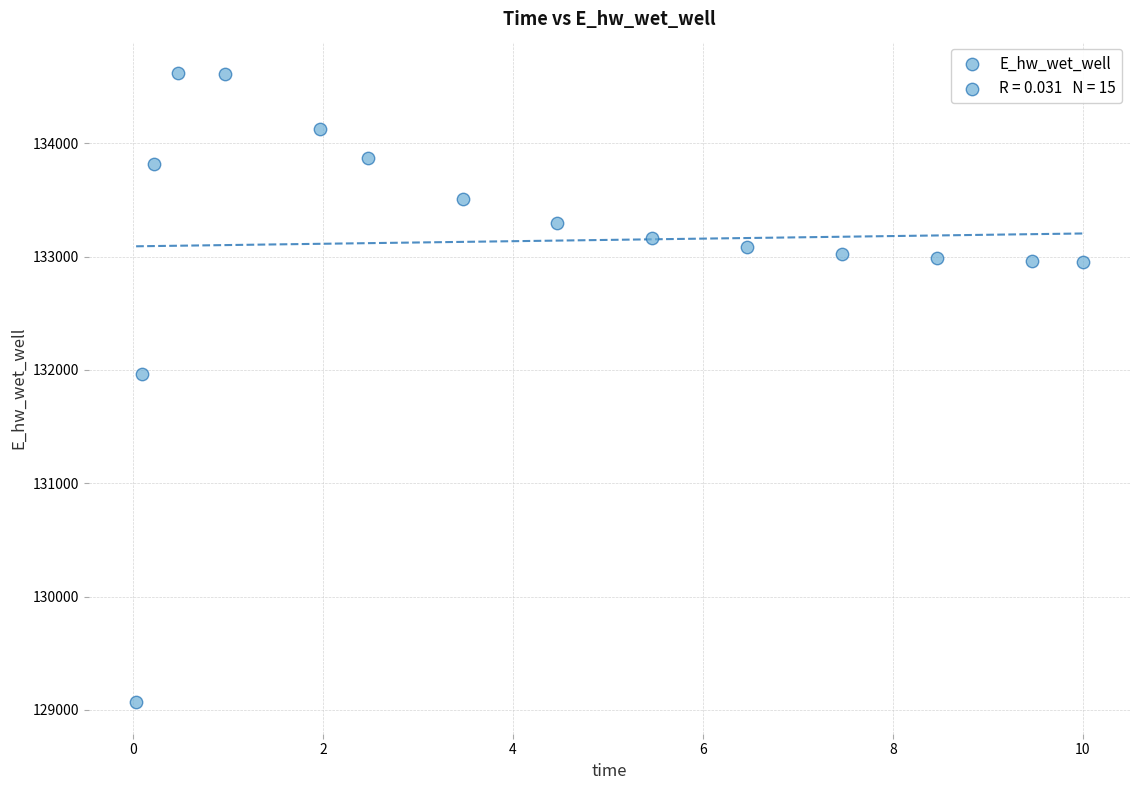

What is the range of Y values (max minus min)?

5552.5